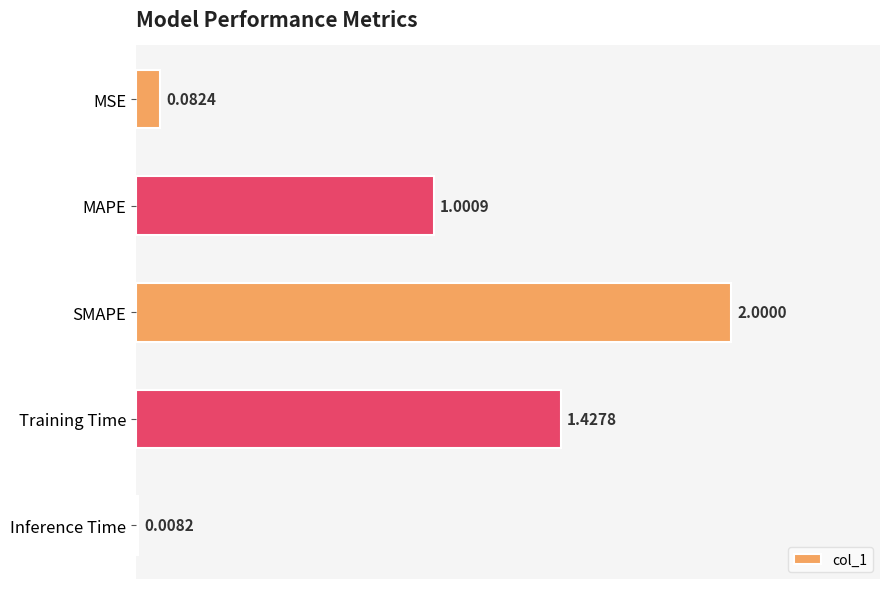

What is the average value?

0.9